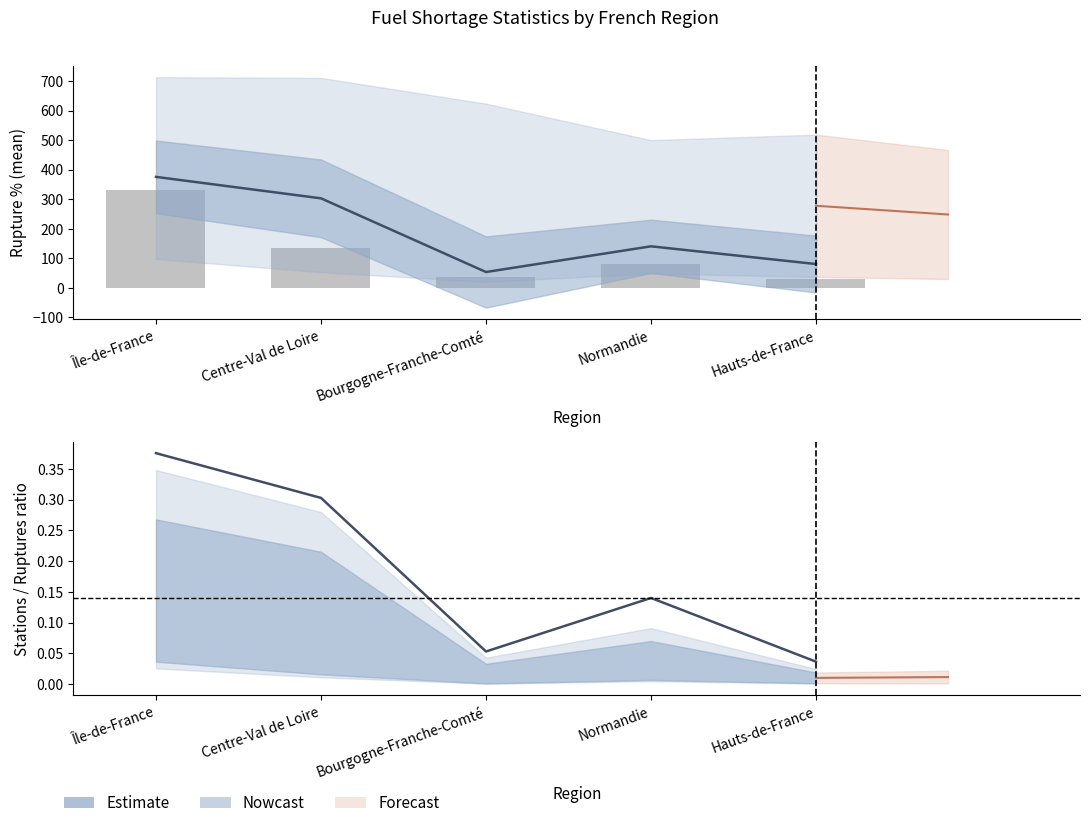

List the labels in order of nombre_rupture value, largest first.

Île-de-France, Centre-Val de Loire, Normandie, Bourgogne-Franche-Comté, Hauts-de-France